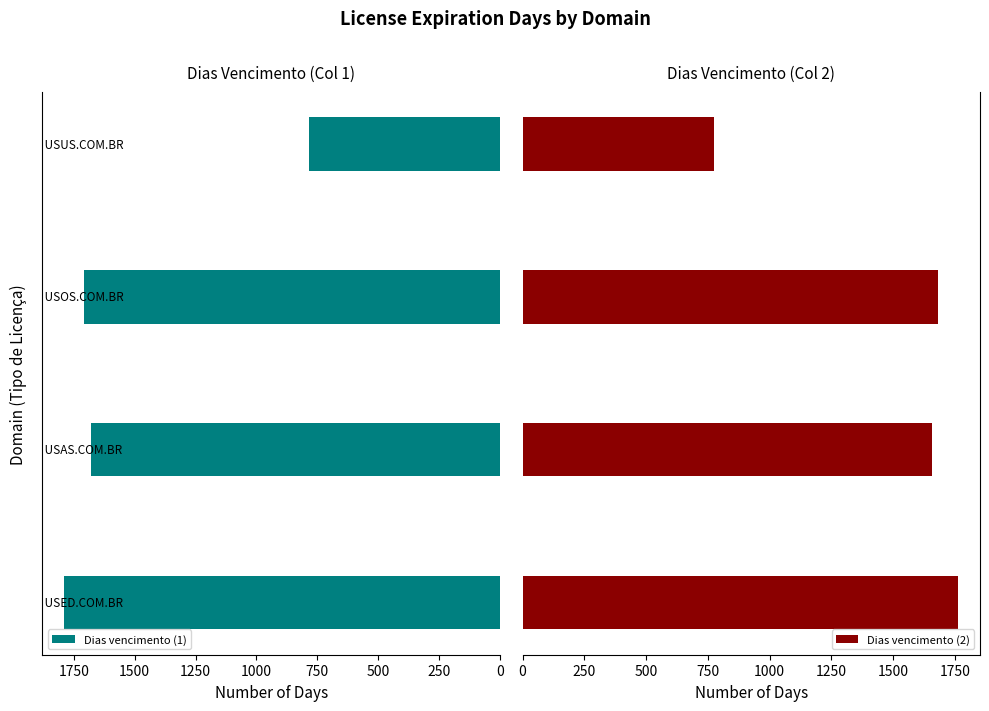

Rank the series by their average value, from lowest to highest.

Dias vencimento (2), Dias vencimento (1)